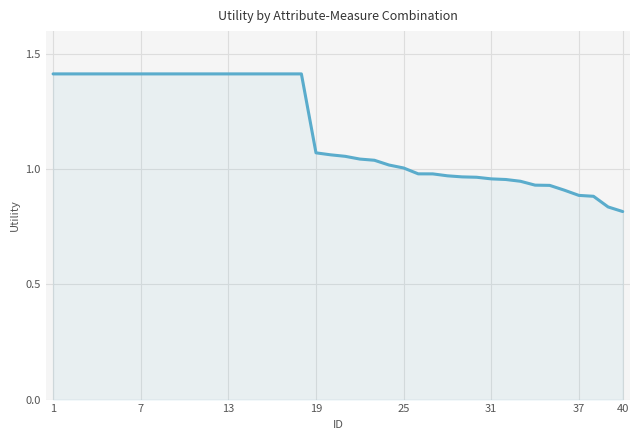

What is the maximum value shown in the chart?

1.4